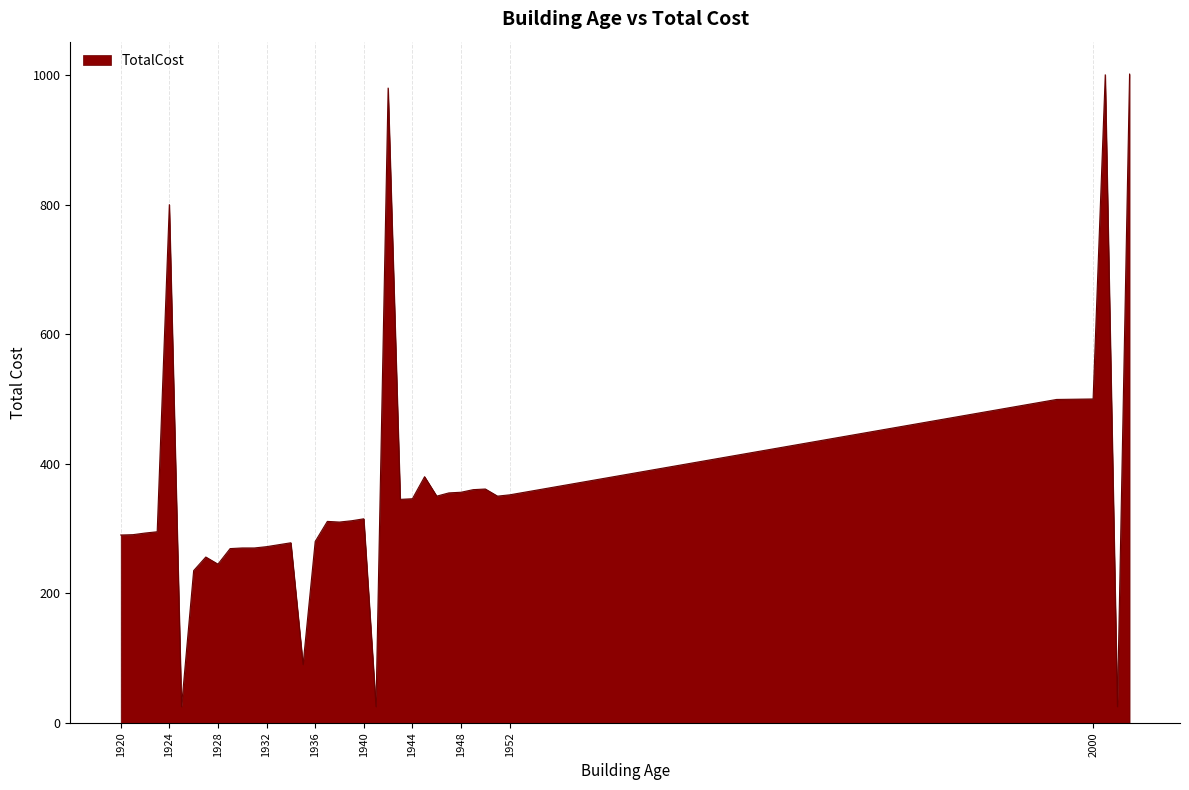

What is the difference between the maximum and minimum values?

976.5